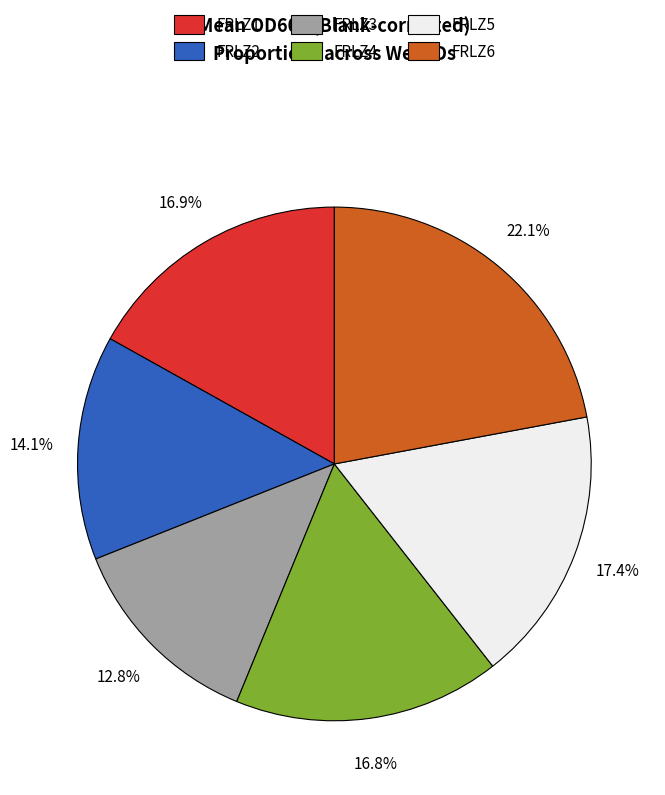

Between FRLZ6 and FRLZ1, which is larger?

FRLZ6